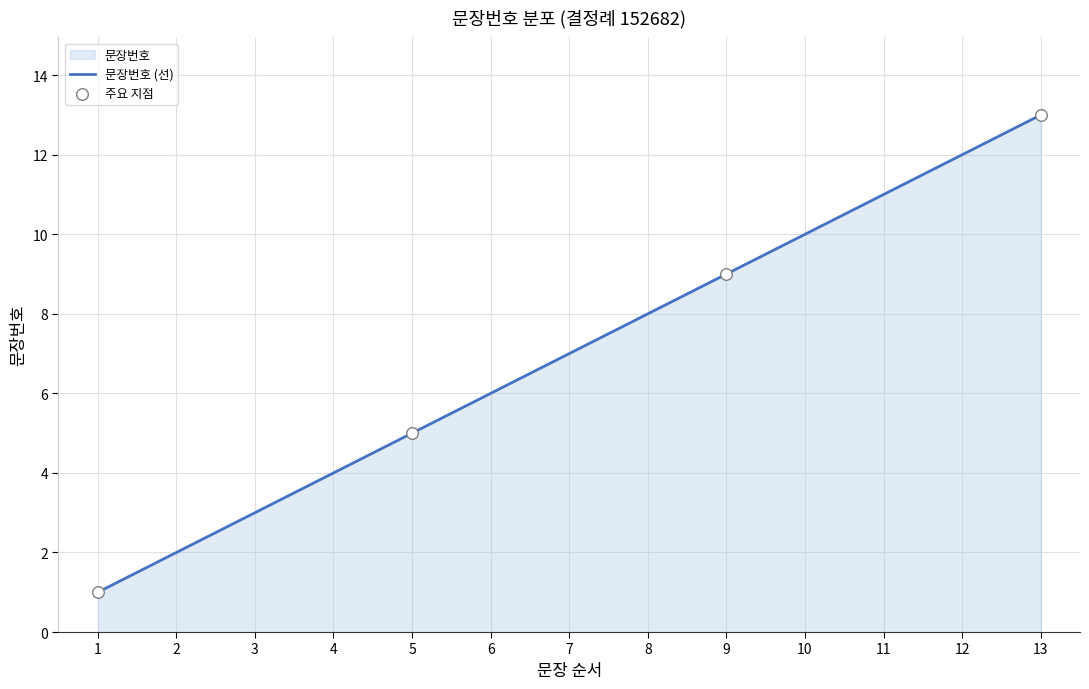

What is the change in value from 7 to 13?

+6